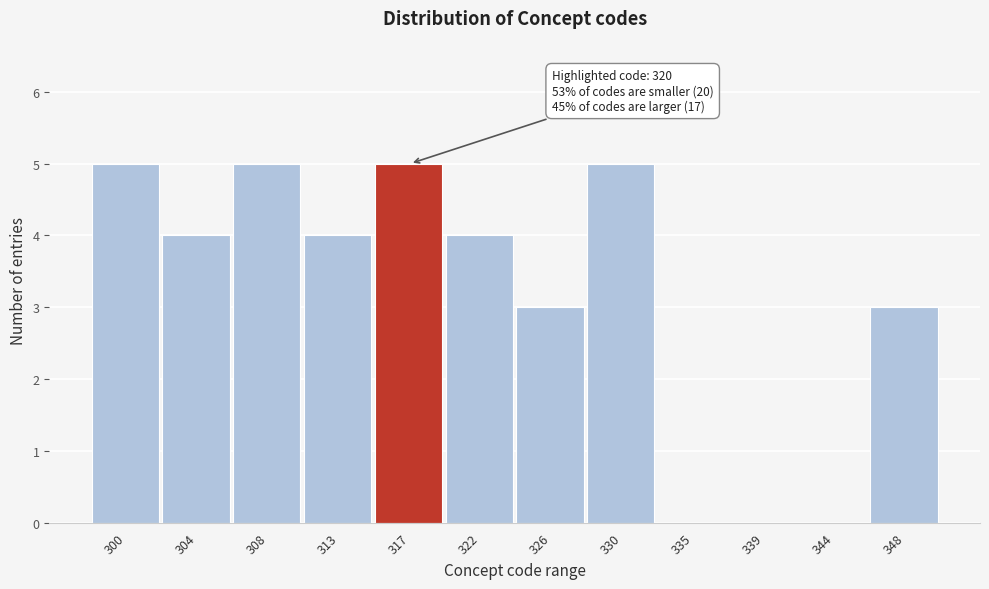

Reading left to right, what are all the values shown in this chart?

300=5	304=4	308=5	313=4	317=5	322=4	326=3	330=5	335=0	339=0	344=0	348=3